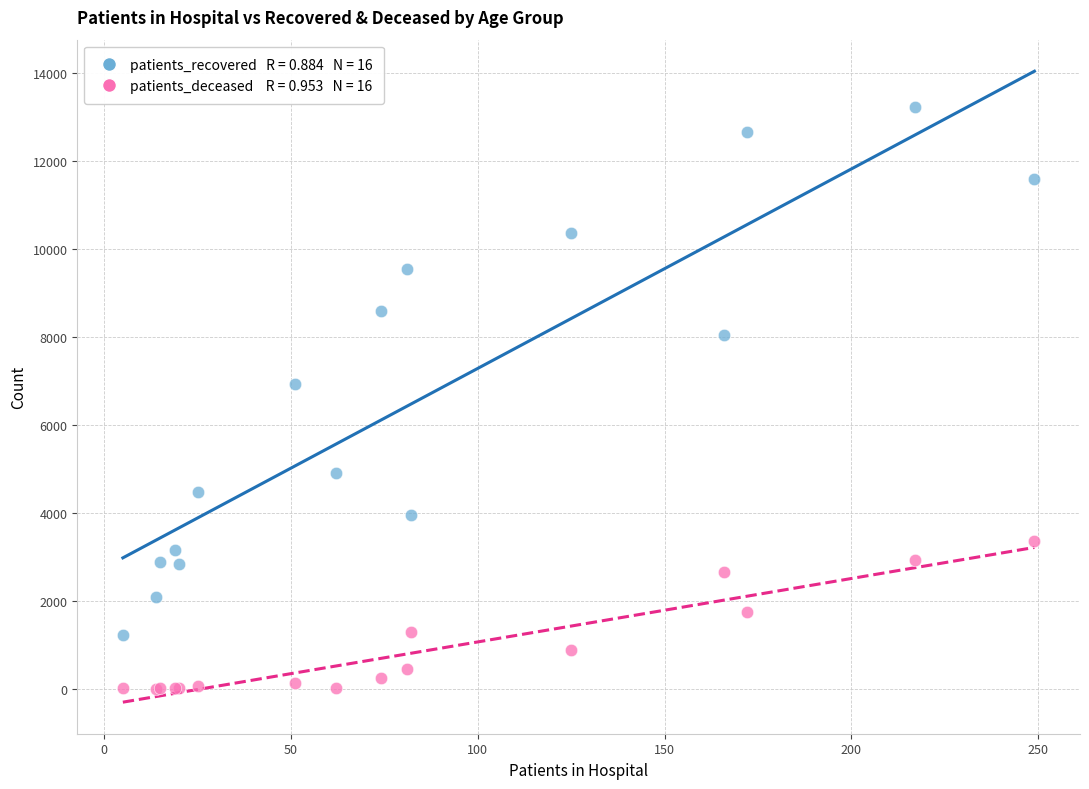

Across all series, what Y value is closest to 6622?

6934